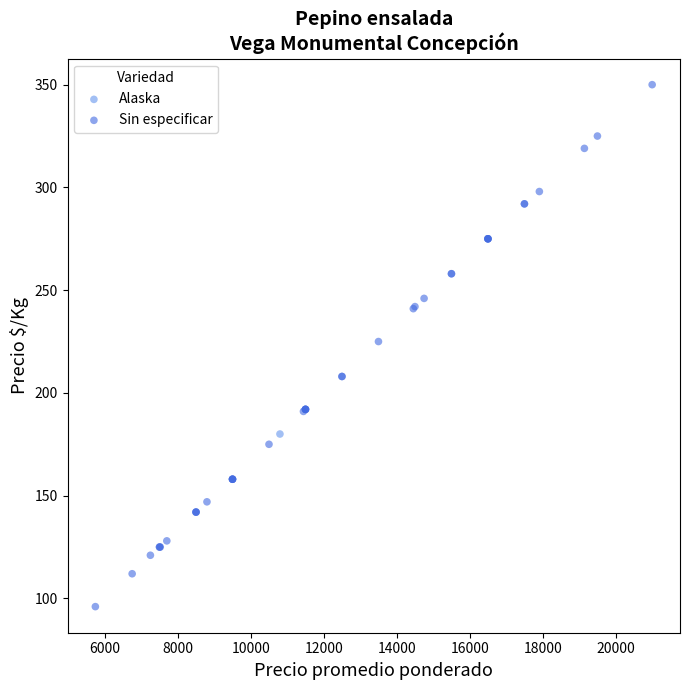

What are all the series names shown in the legend?

Alaska, Sin especificar